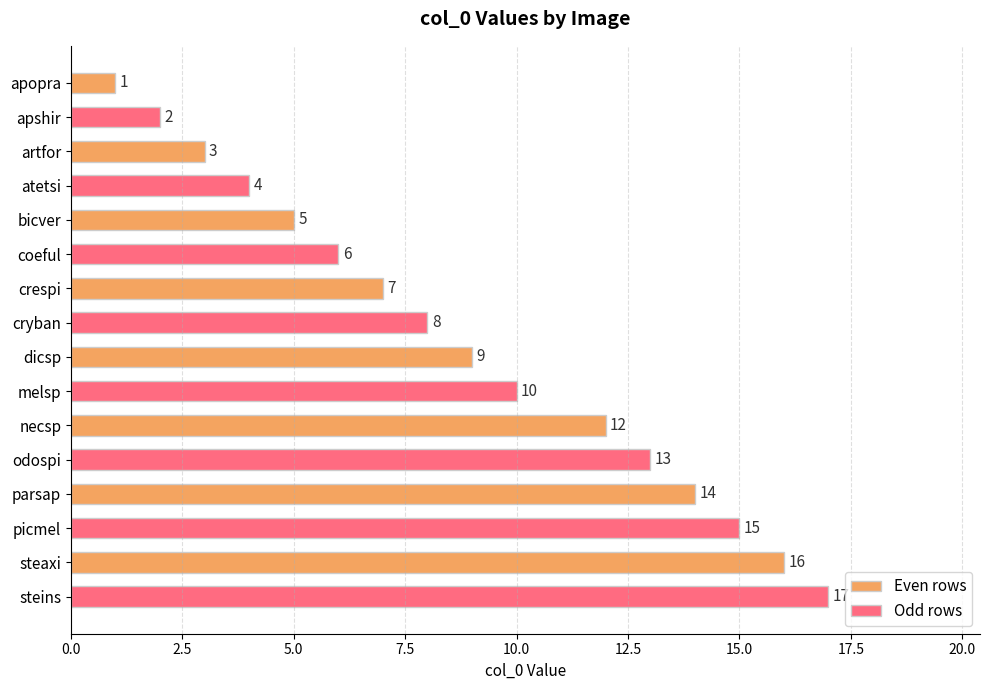

How many Even rows values are between 5 and 14?

5